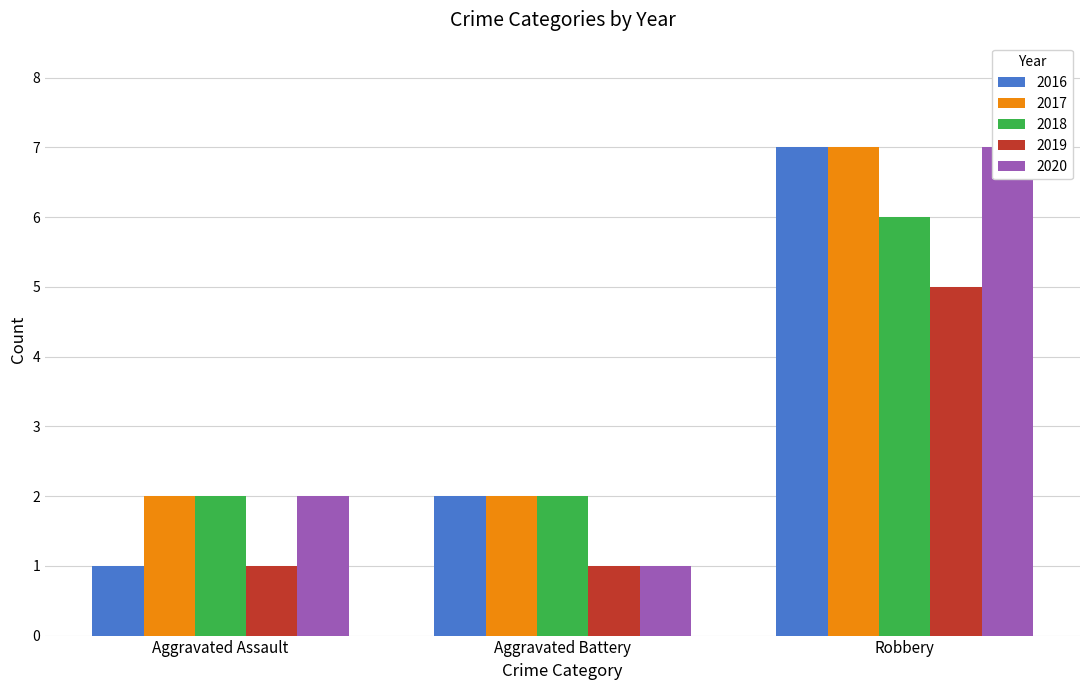

What is the highest value of the 2016 series?

7